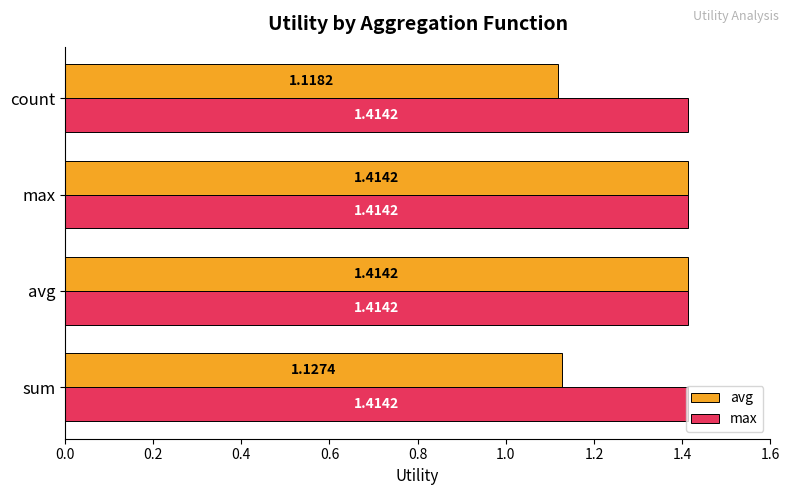

Where is avg nearest to the value 1?

count